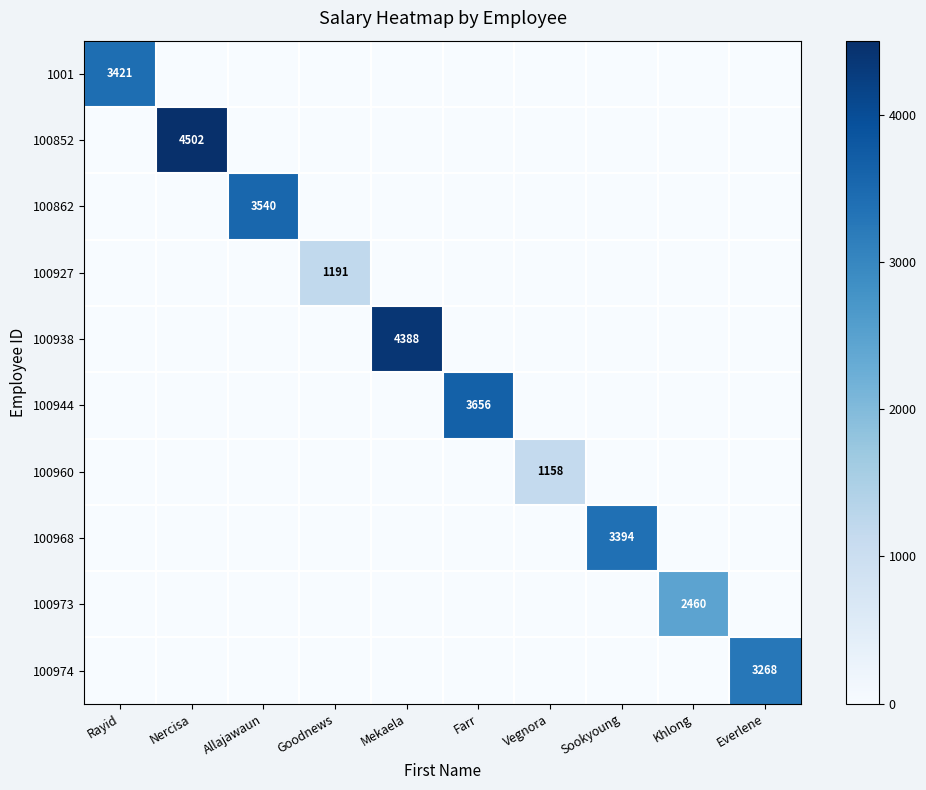

The 100862 series shows -1857 at Khlong. True or false?

False